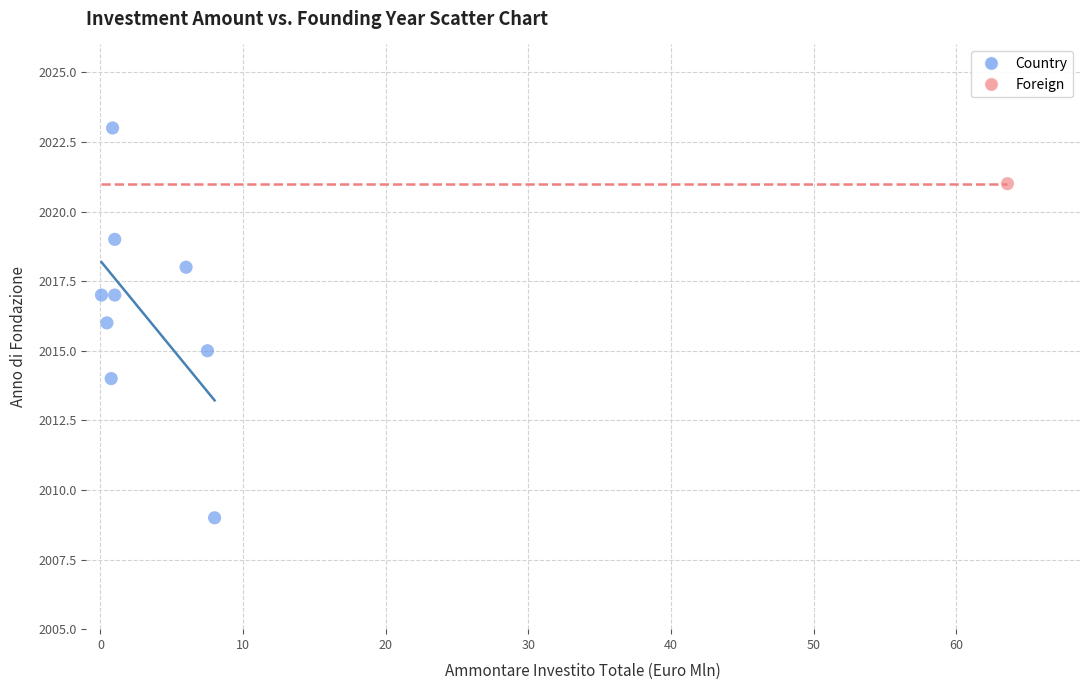

What are all the series names shown in the legend?

Country, Foreign